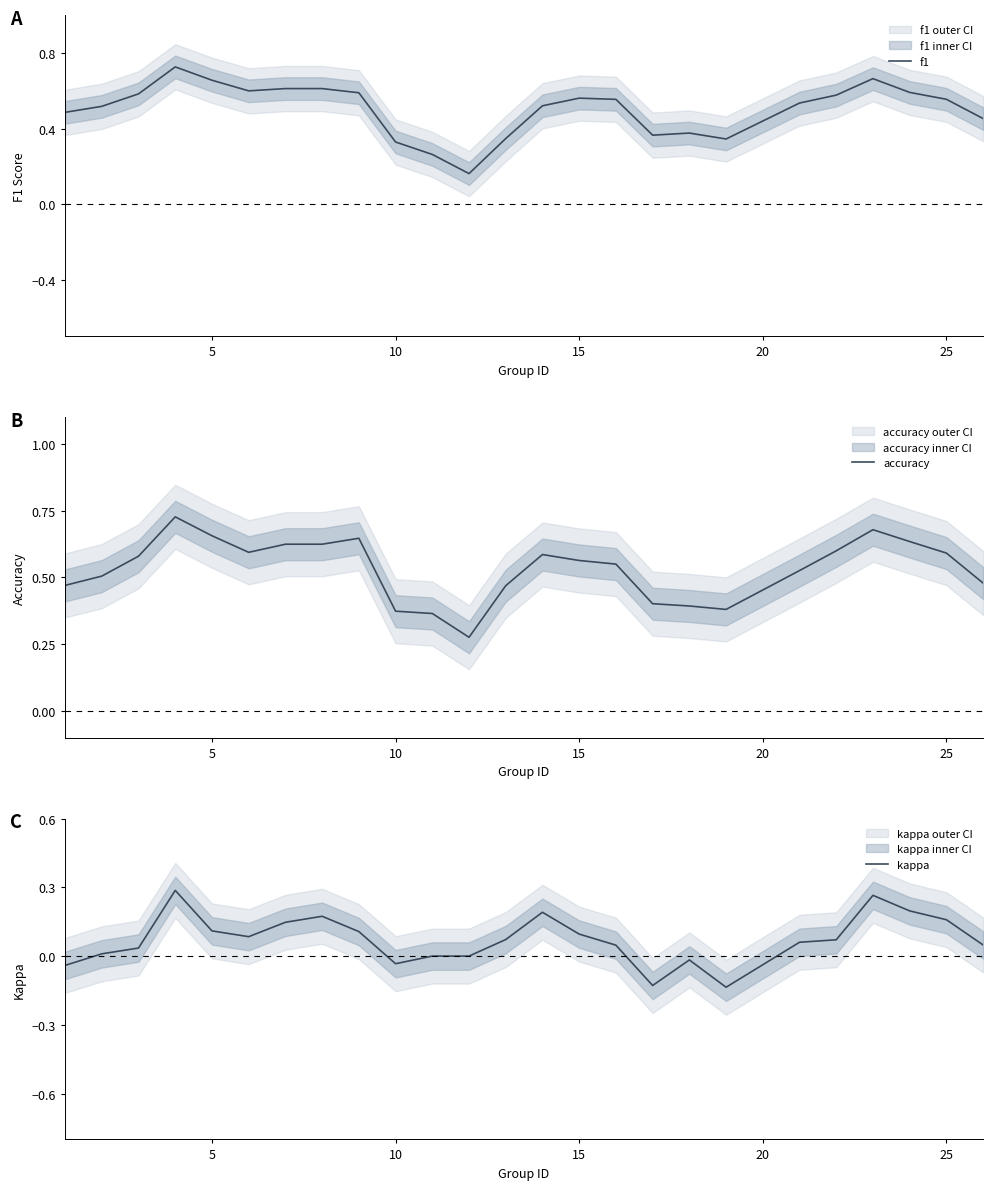

True or false: accuracy has a value of 0.6 at 25.

True